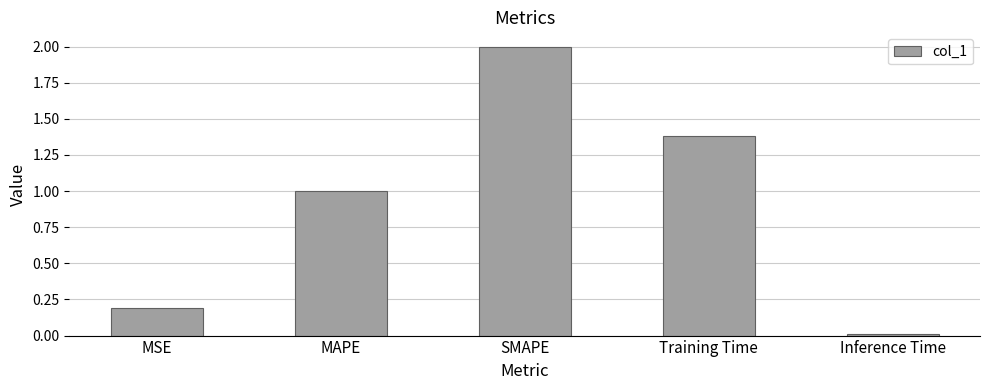

What is the label of the 1st bar from the right?

Inference Time